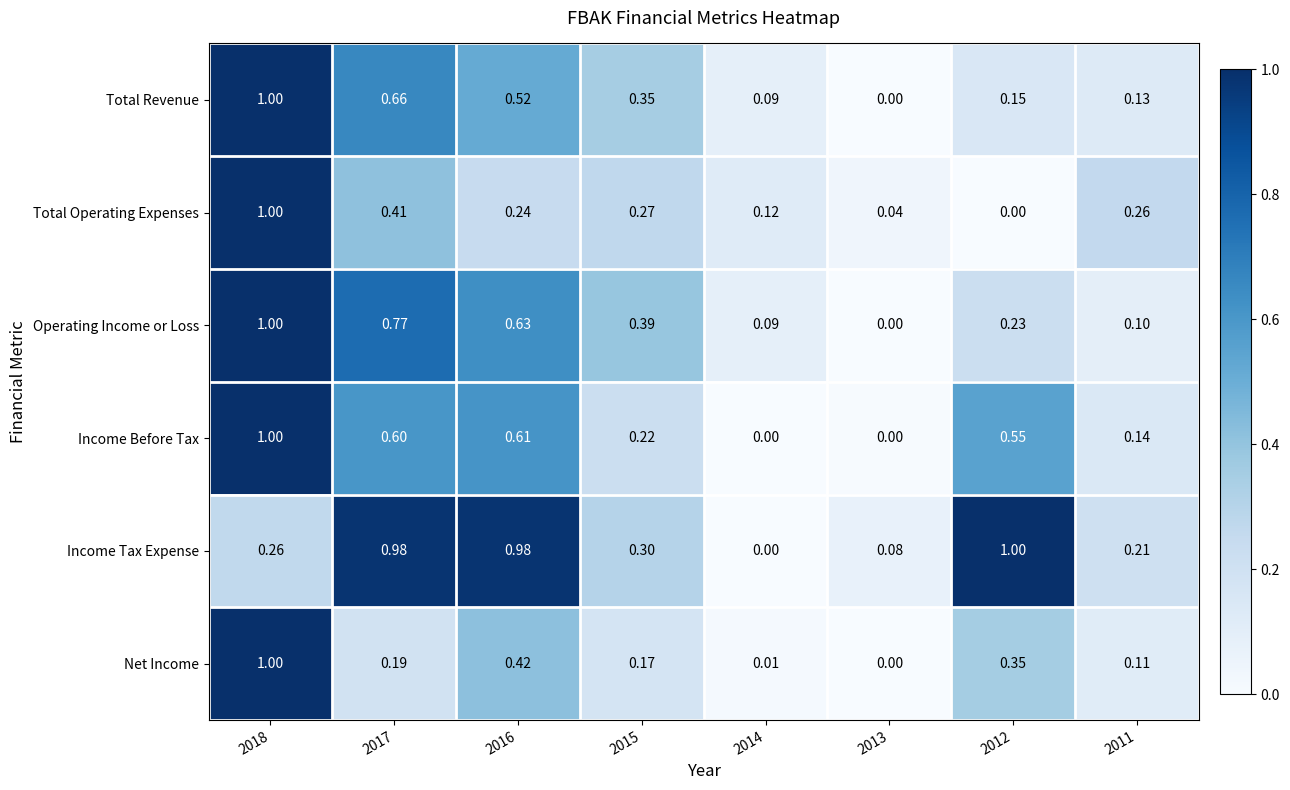

Which series has the largest total across all categories?

Income Tax Expense